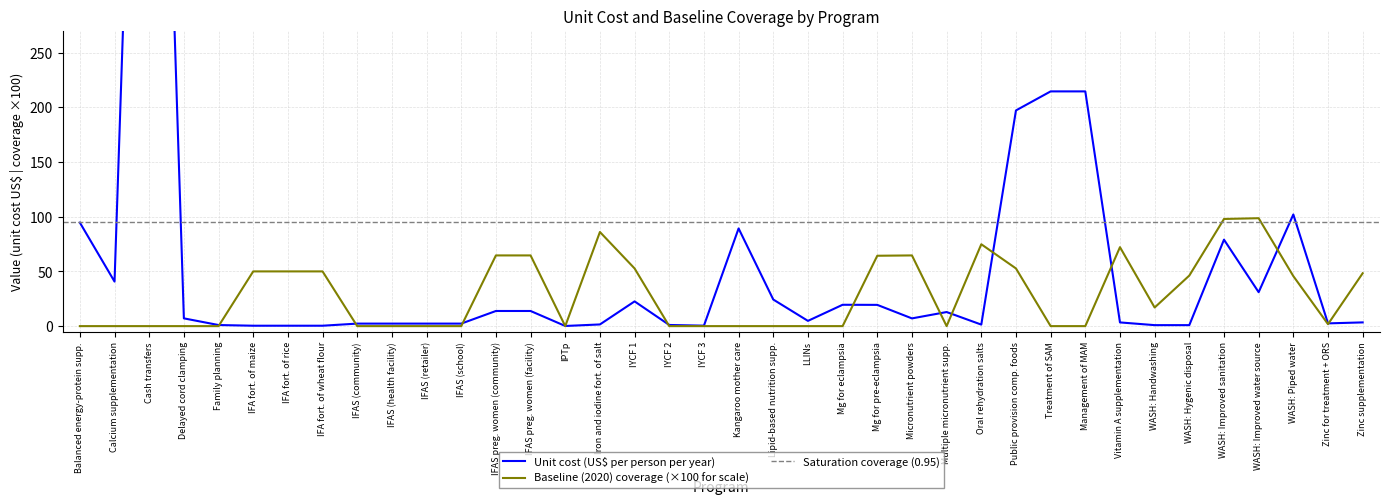

How many distinct data groups are displayed?

2